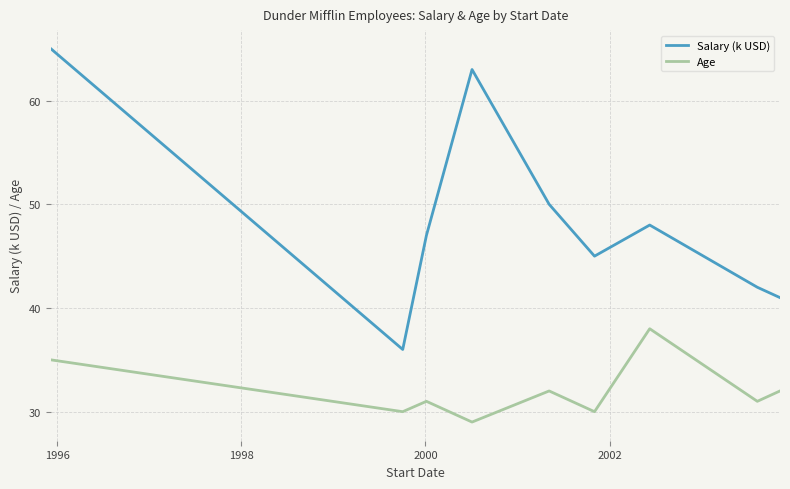

What is the highest value of the Salary (k USD) series?

65